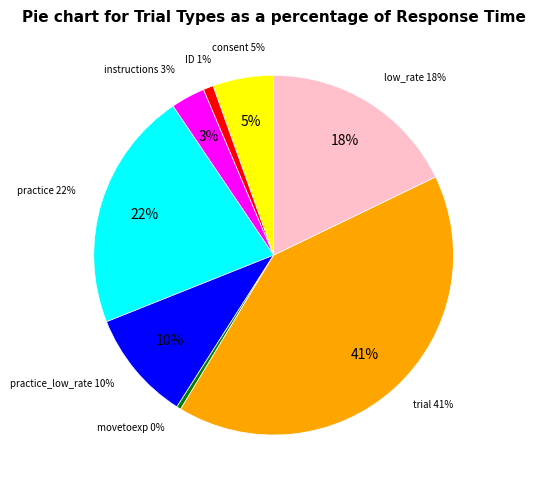

Rank the categories by value from highest to lowest.

trial, practice, low_rate, practice_low_rate, consent, instructions, ID, movetoexp